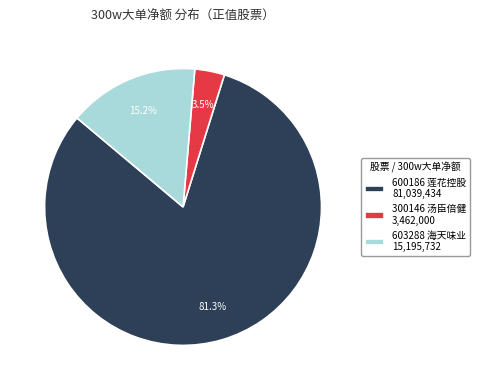

Does any single category account for the majority?

Yes